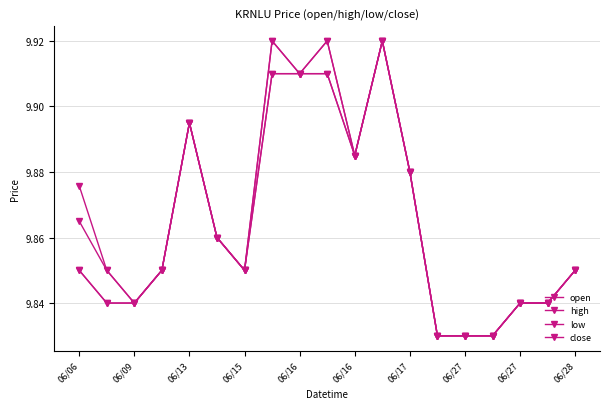

Count the number of data series in this chart.

4